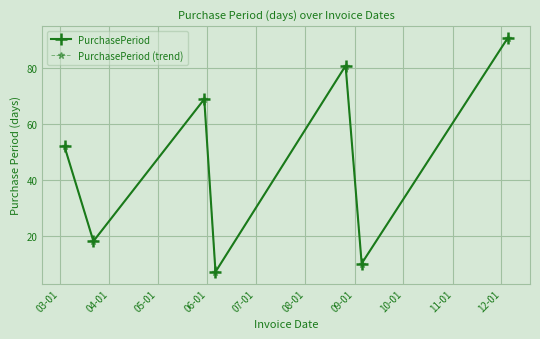

True or false: PurchasePeriod and PurchasePeriod (trend) intersect in this chart.

False